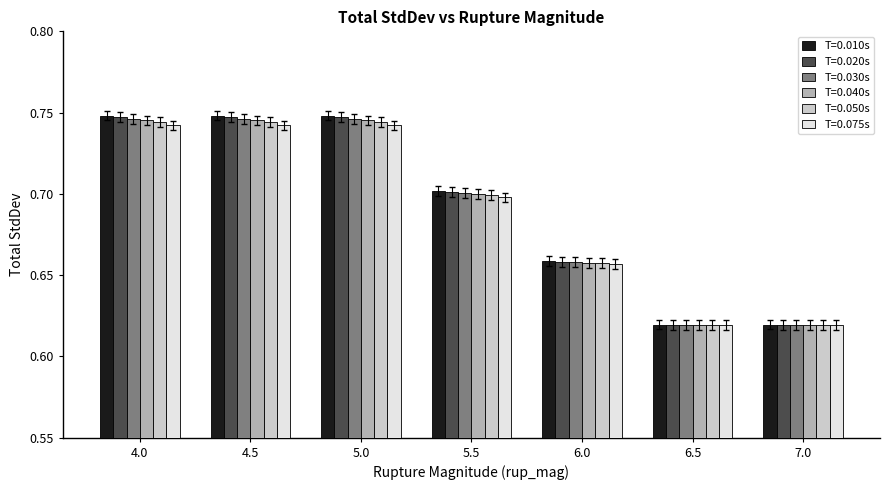

What position from the left is 5.5?

4